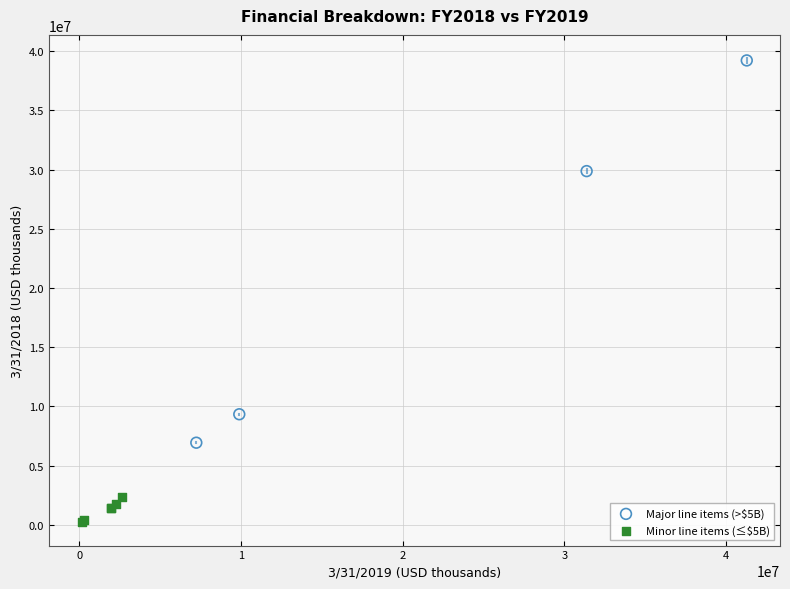

Which series contains the lowest Y value?

Minor line items (≤$5B)